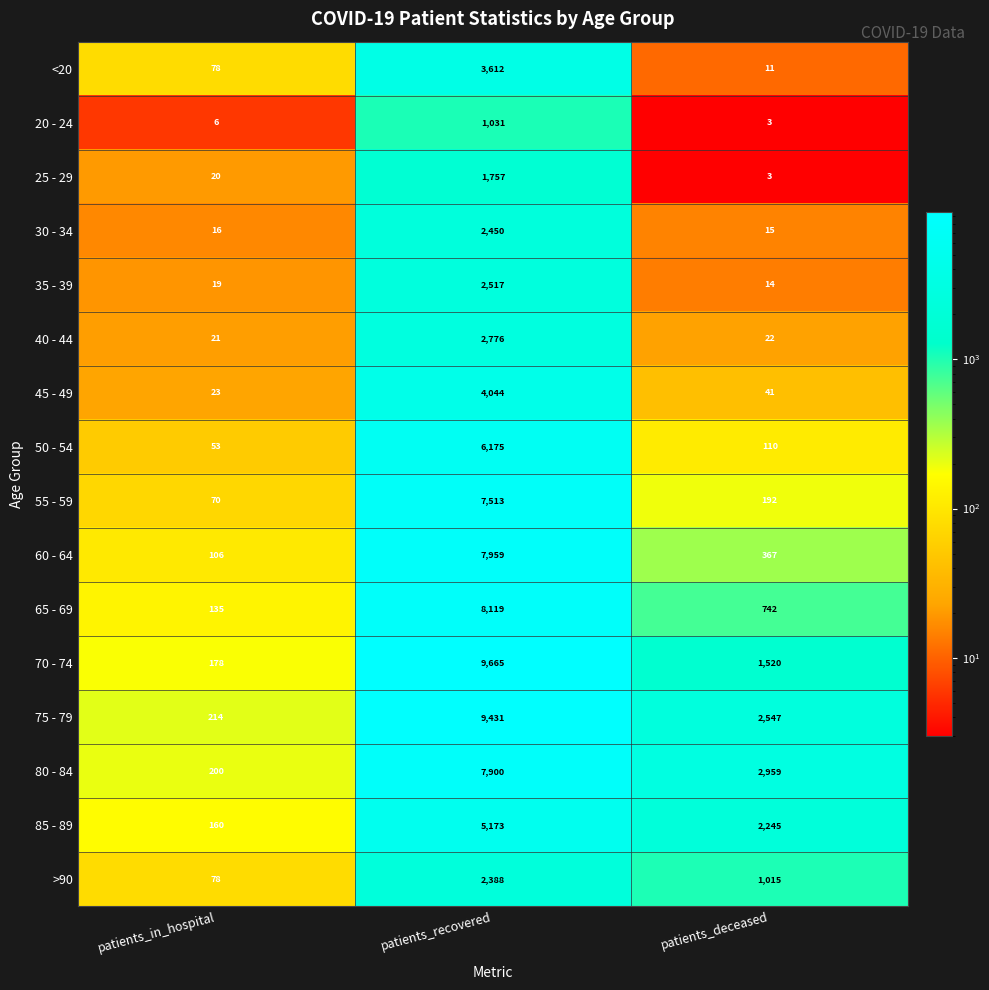

At which category does the chart reach its minimum across all series?

patients_deceased